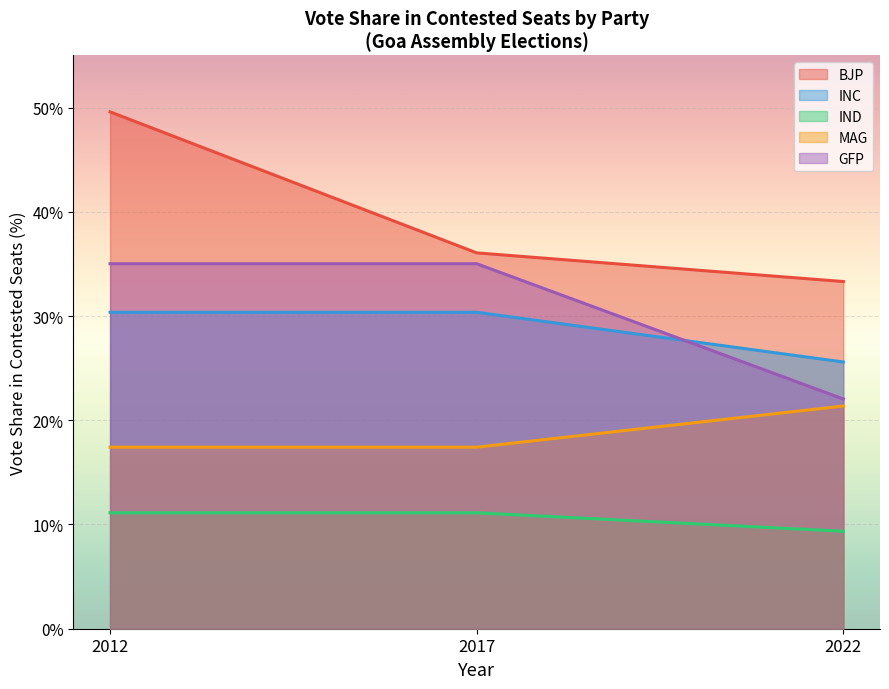

How many lines are shown in the chart?

5